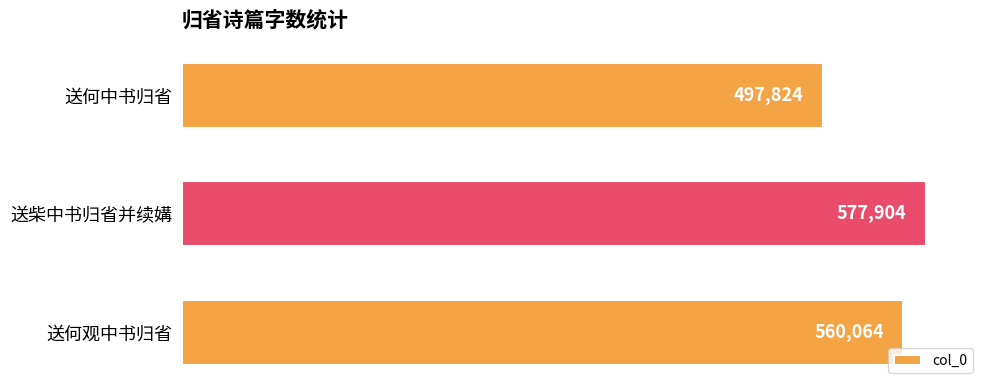

What is the greatest value displayed?

577904